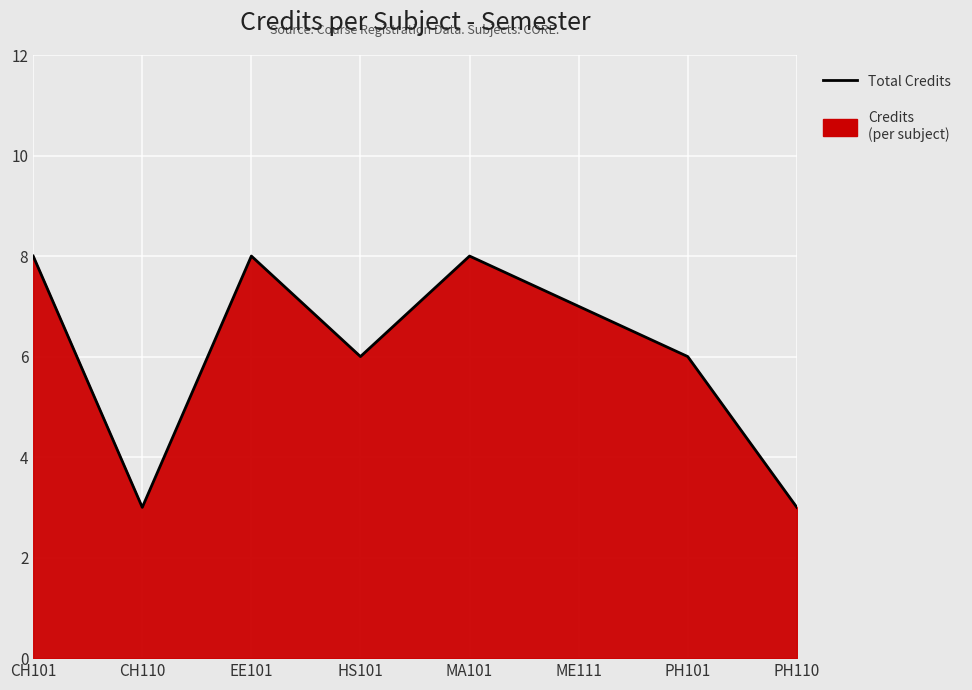

How many data points are above 7?

3